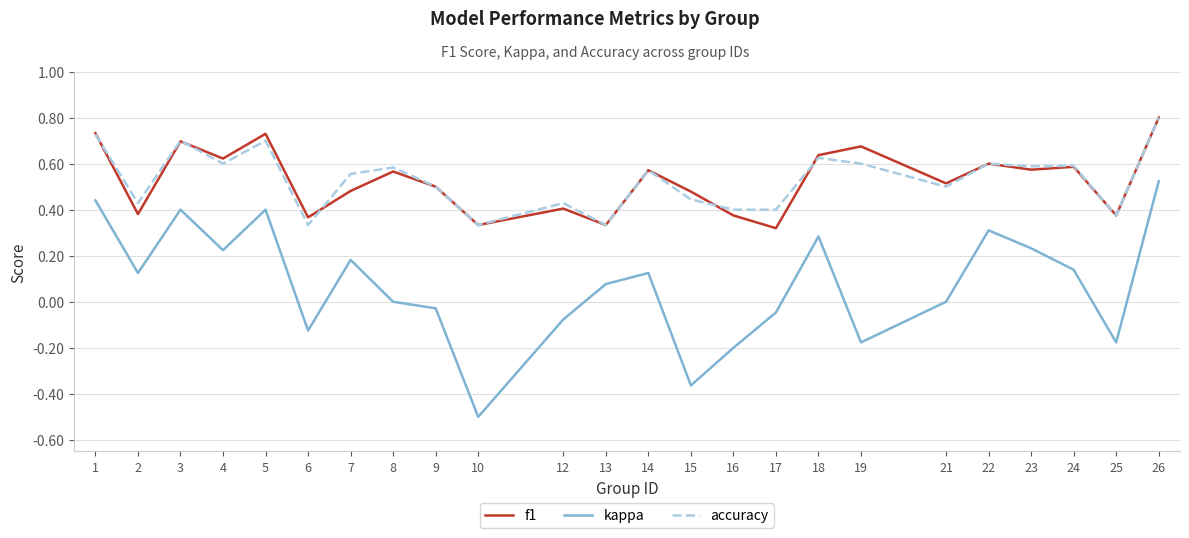

How many categories are shown in the chart?

24